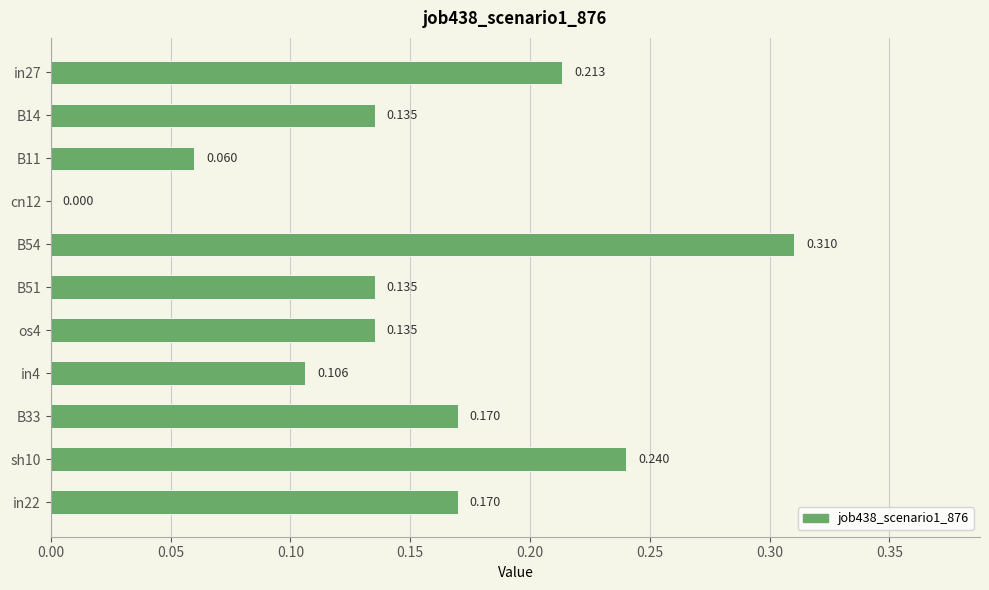

Are the bars horizontal?

Yes